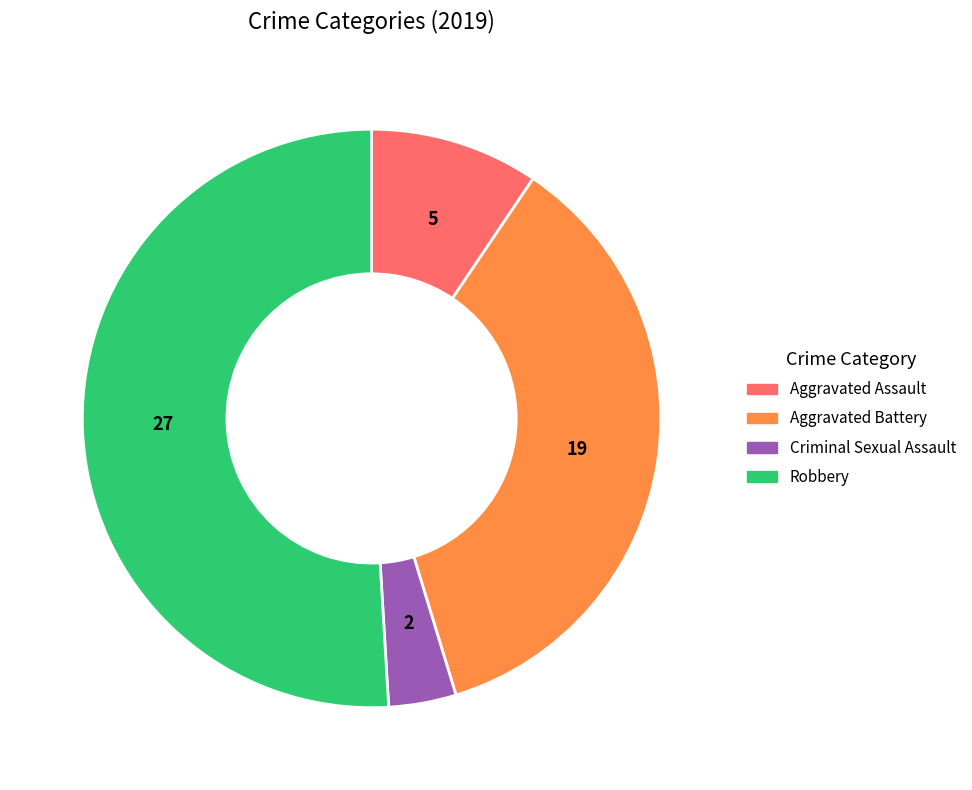

Is there a majority slice in this chart?

Yes